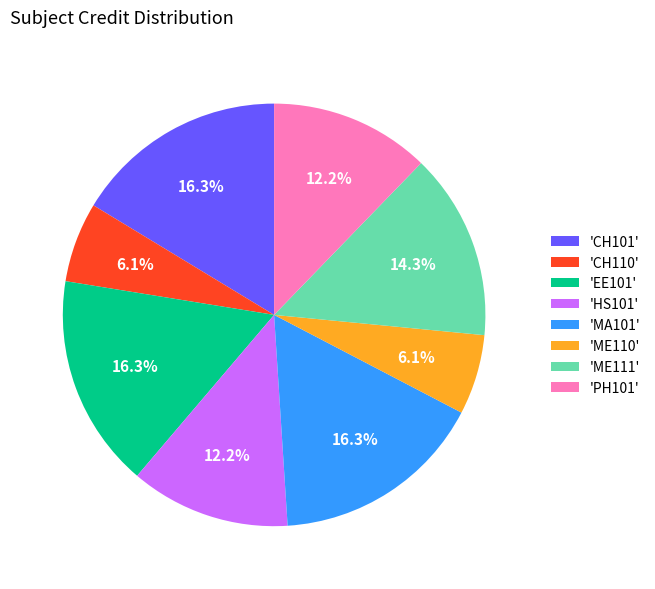

Is there a majority slice in this chart?

No